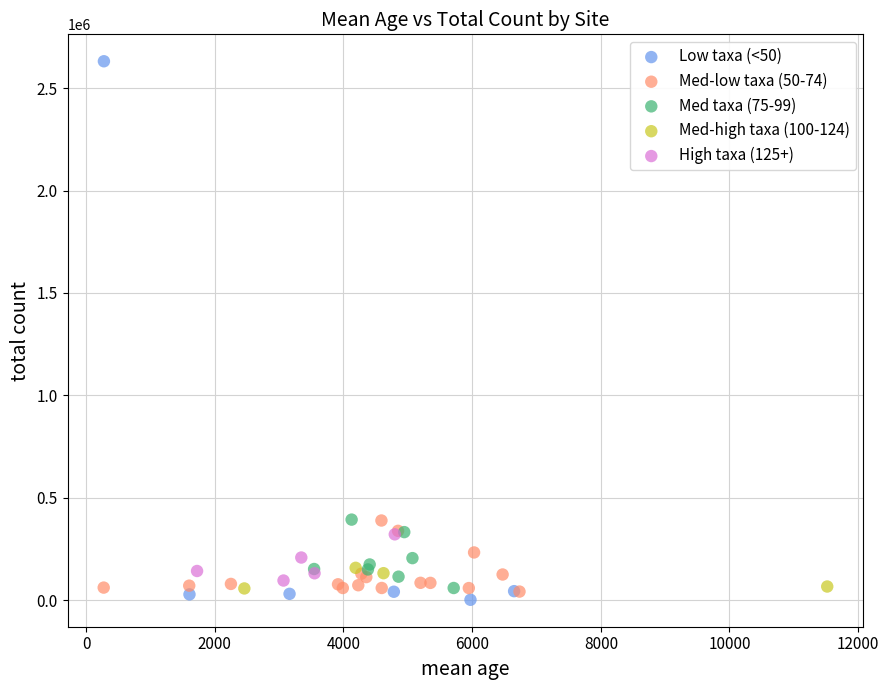

What are all the series names shown in the legend?

Low taxa (<50), Med-low taxa (50-74), Med taxa (75-99), Med-high taxa (100-124), High taxa (125+)